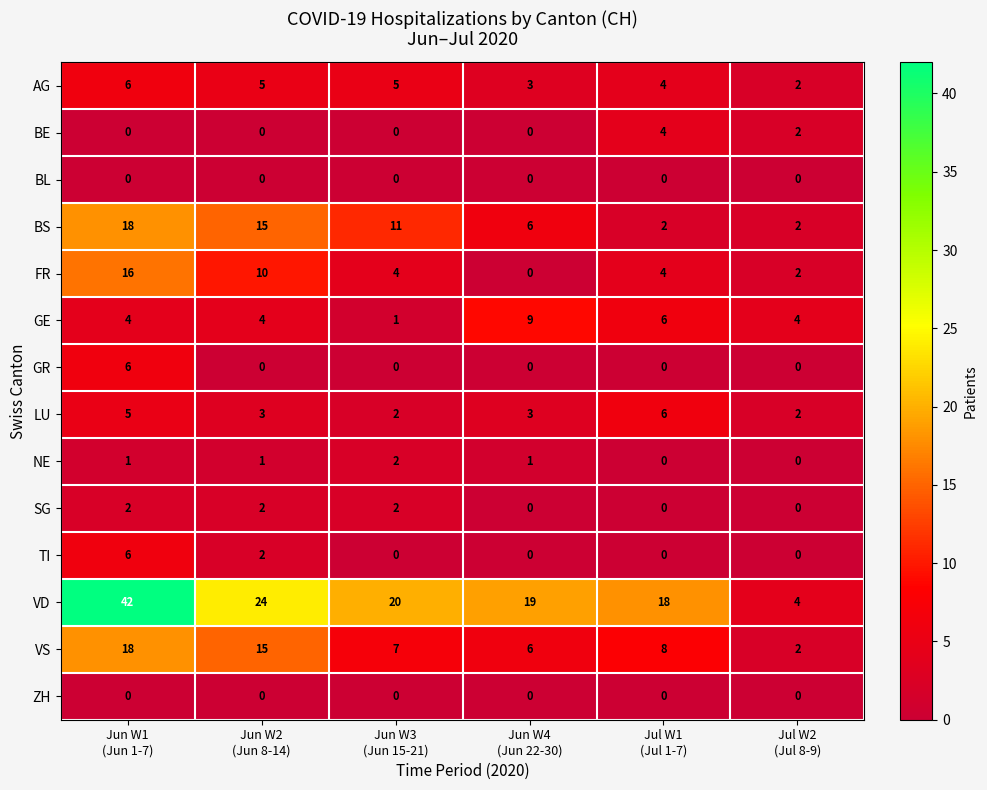

What is the total value across all series at Jun W3
(Jun 15-21)?

54